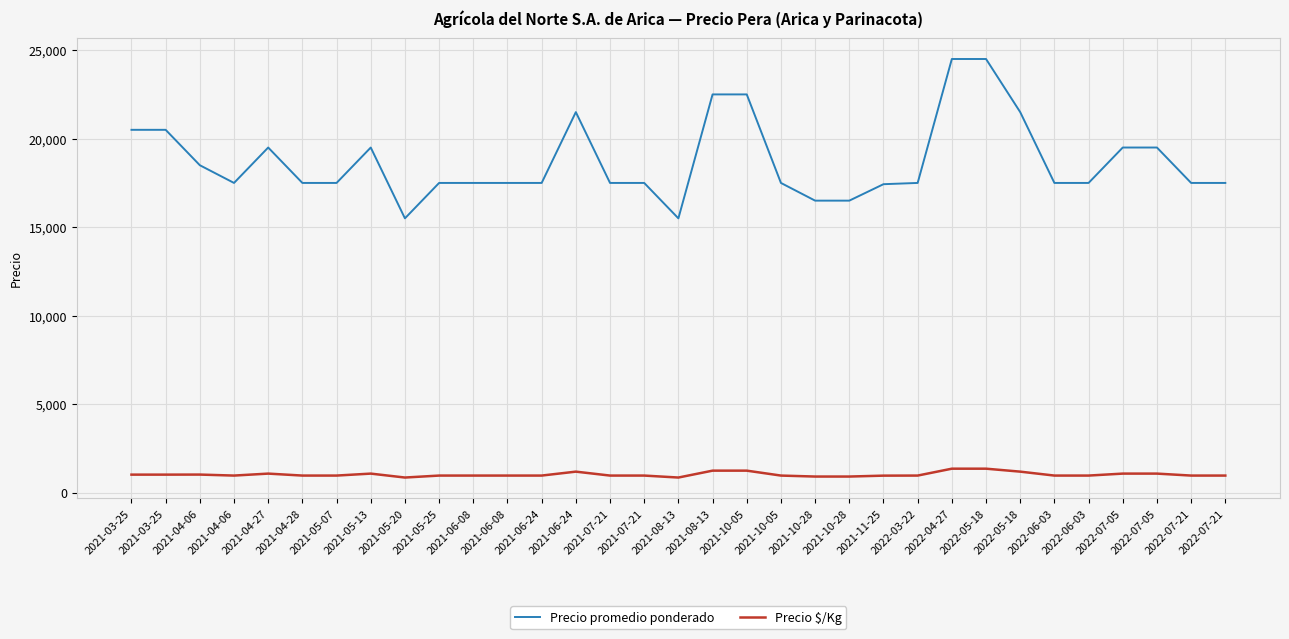

What are all the series names shown in the legend?

Precio promedio ponderado, Precio $/Kg